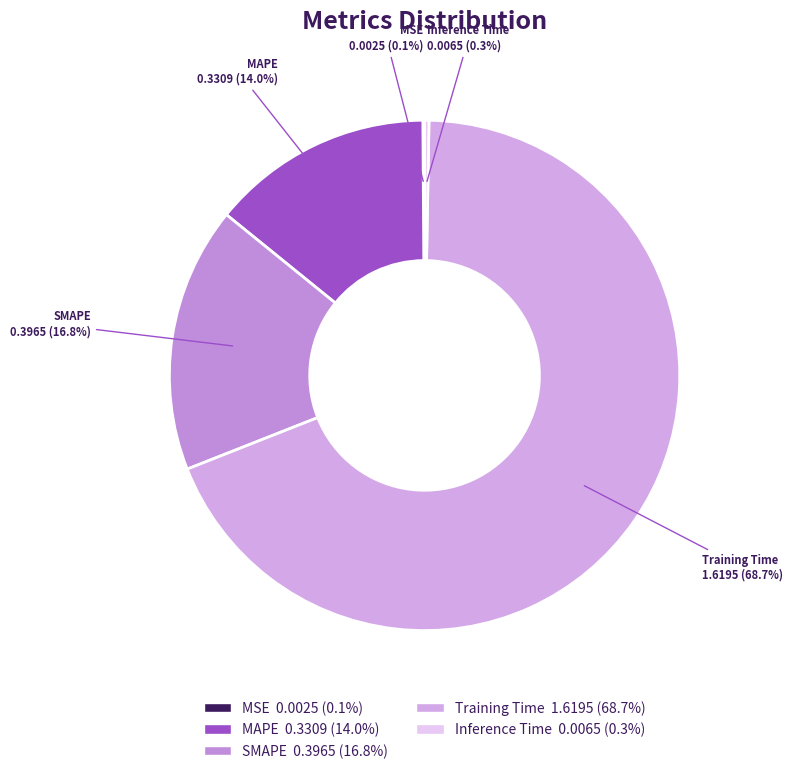

The Training Time slice represents 78% of the pie. True or false?

False